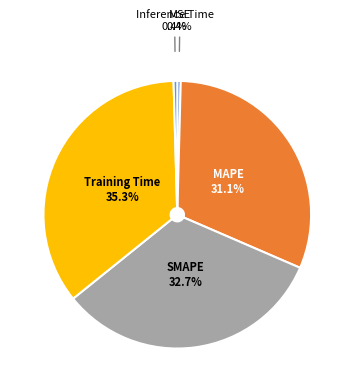

The SMAPE slice represents 33% of the pie. True or false?

True